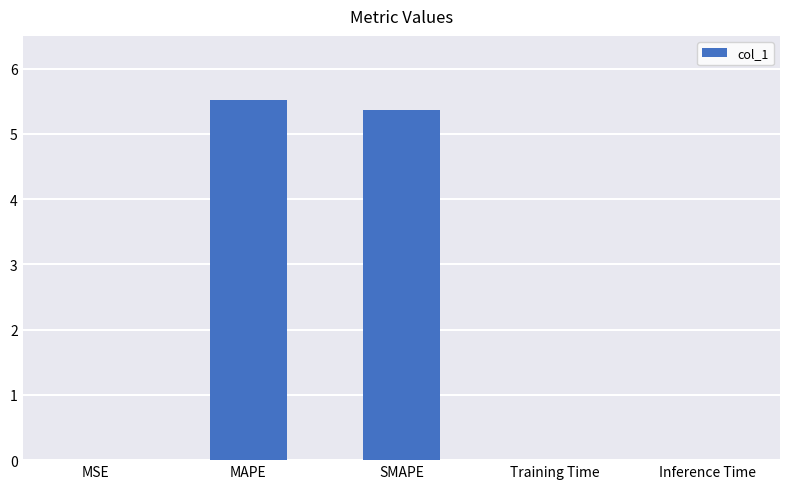

Between MSE and SMAPE, which is larger?

SMAPE